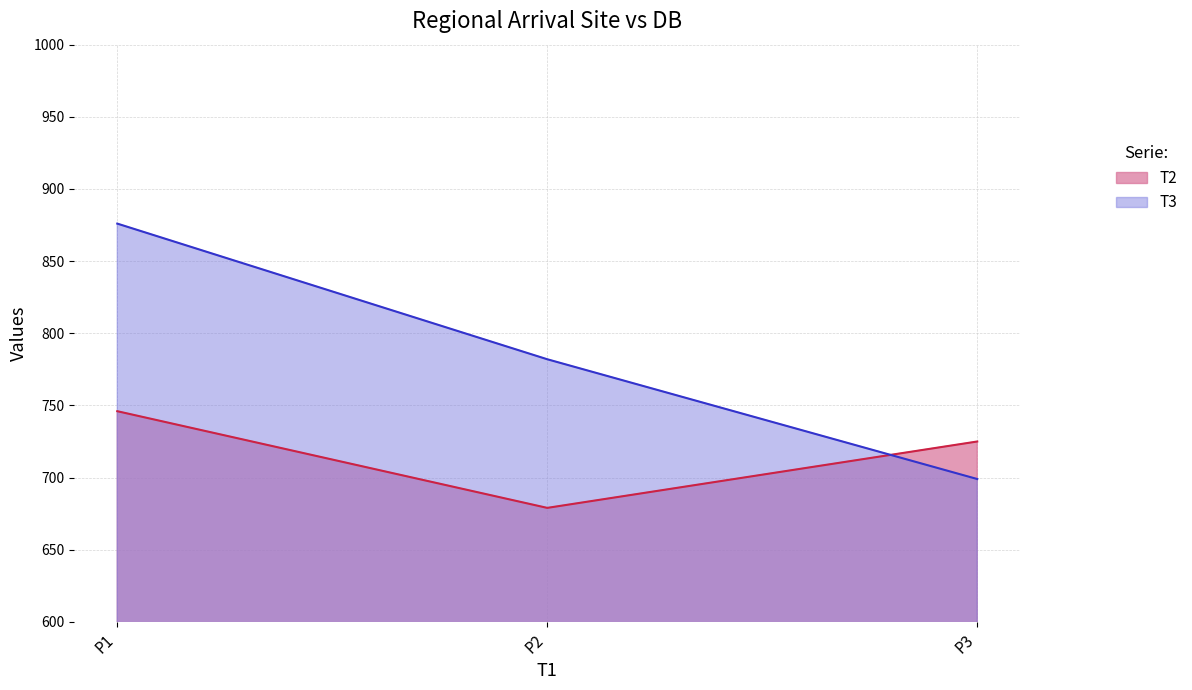

Is the value of T2 at P2 greater than the value of T3 at P1?

No